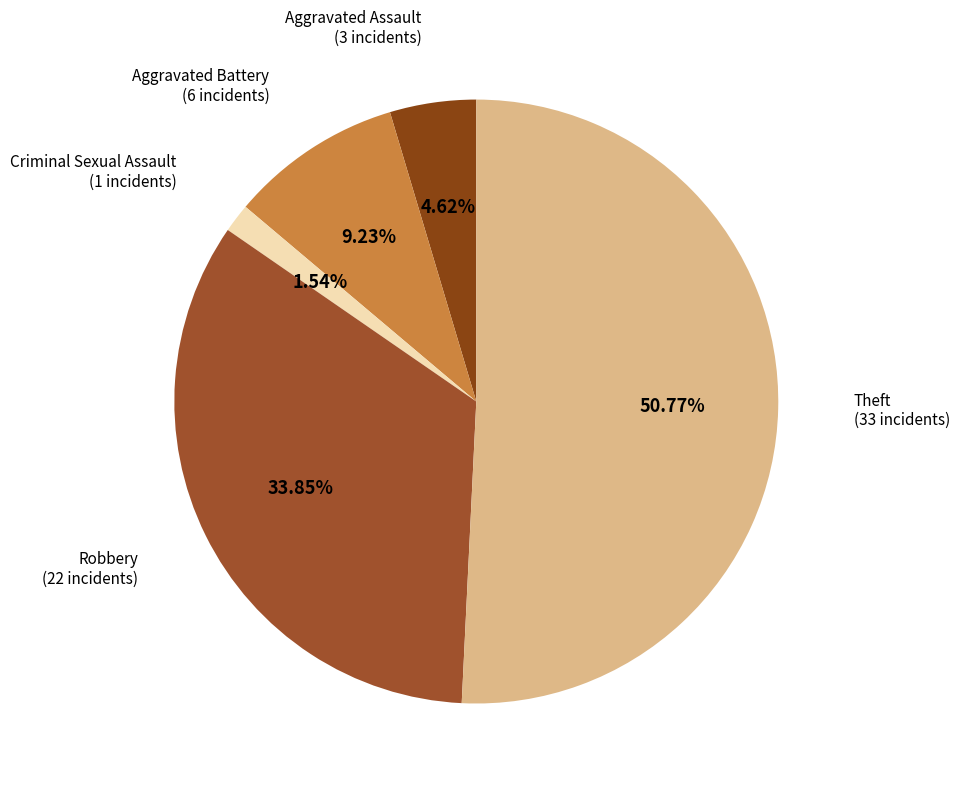

To the nearest percent, what is the difference between the largest and smallest slice percentages?

49%